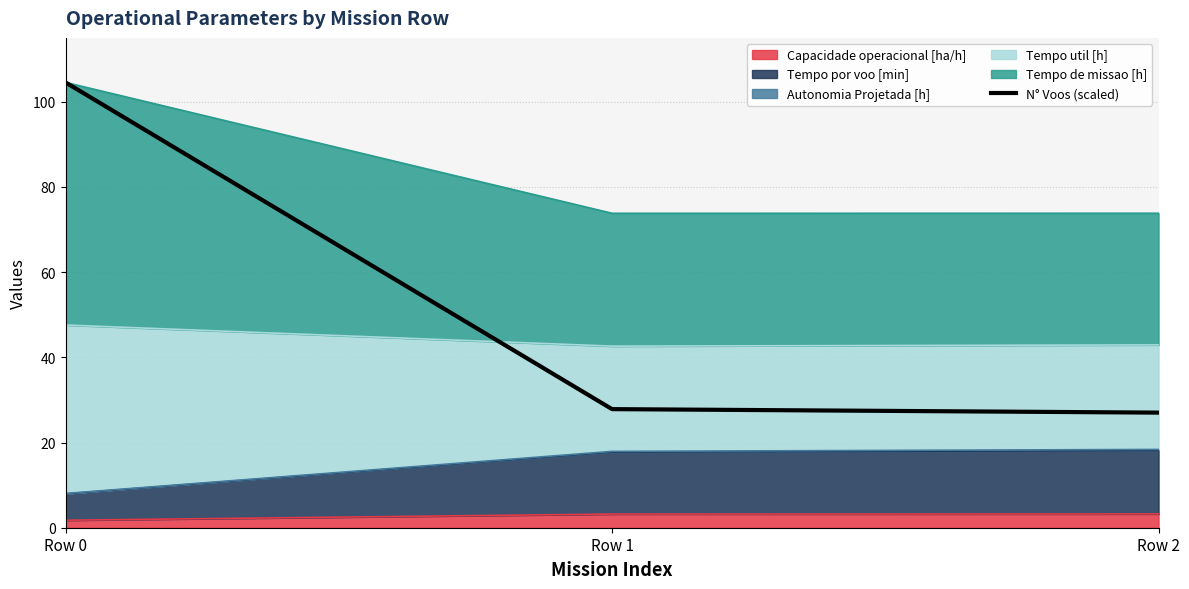

List the labels in order of value, largest first.

Row 0, Row 1, Row 2